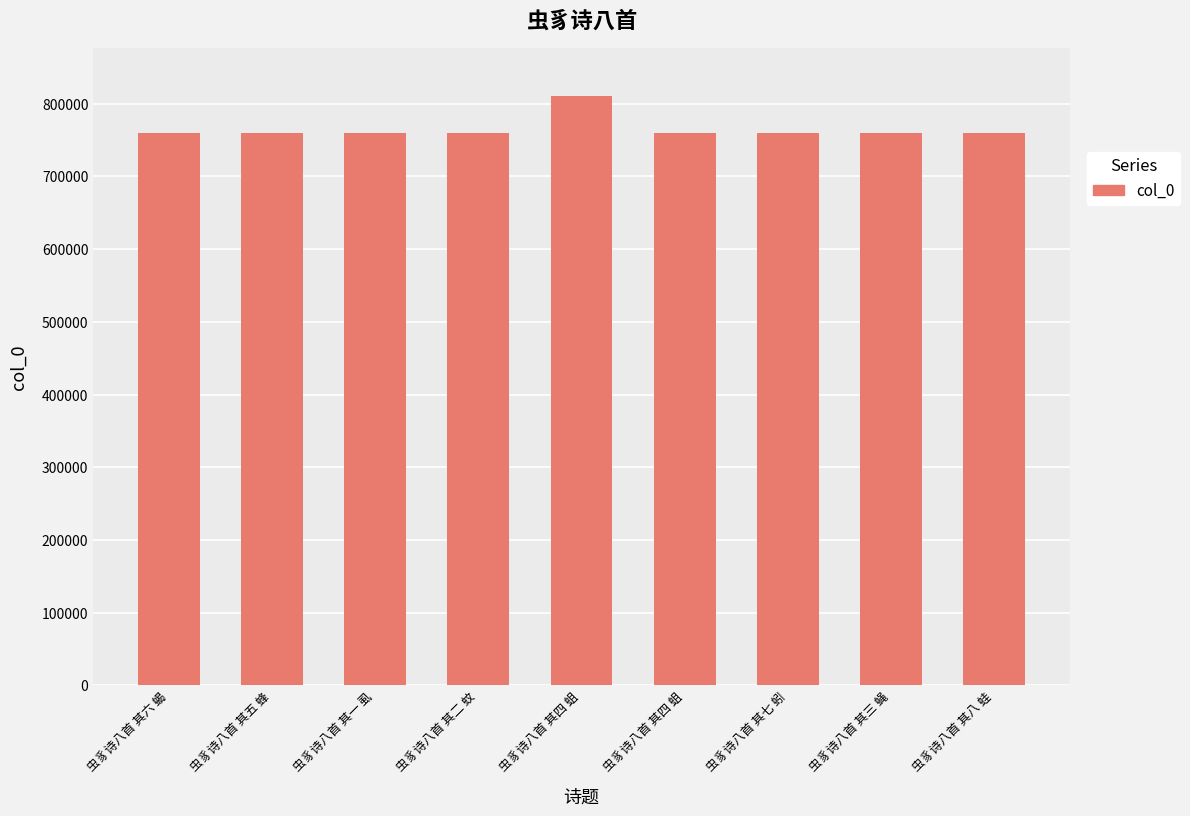

How many distinct data groups are displayed?

1